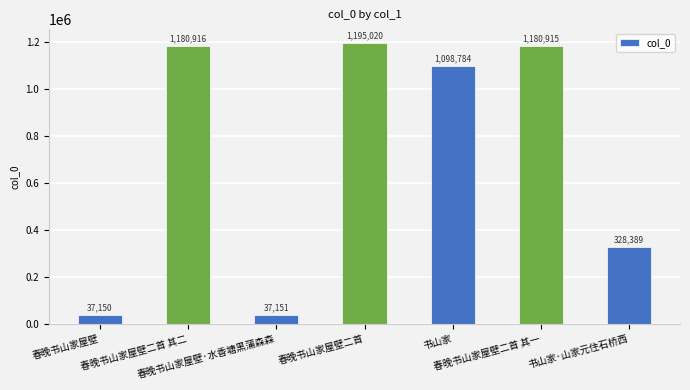

What value does the data have at 春晚书山家屋壁二首 其一?

1180915